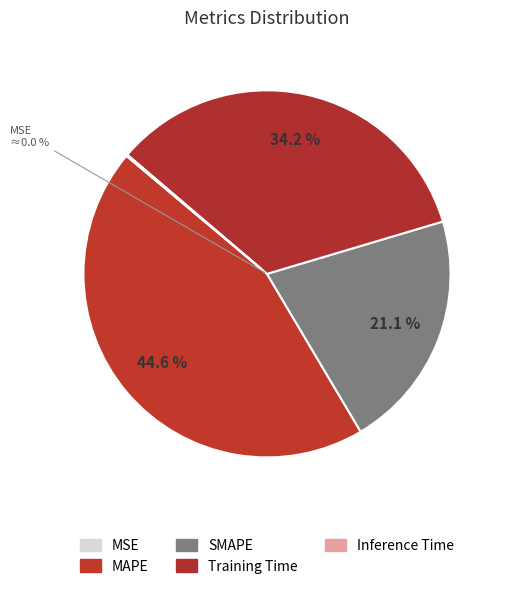

What percentage is NOT represented by SMAPE?

78.9%